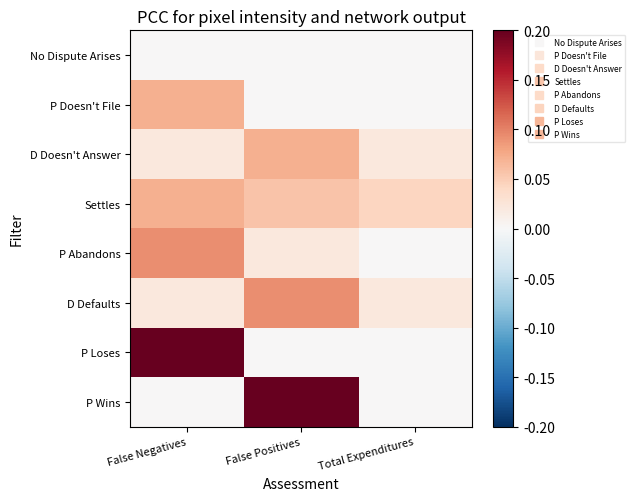

What is the total value across all series at Total Expenditures?

0.1